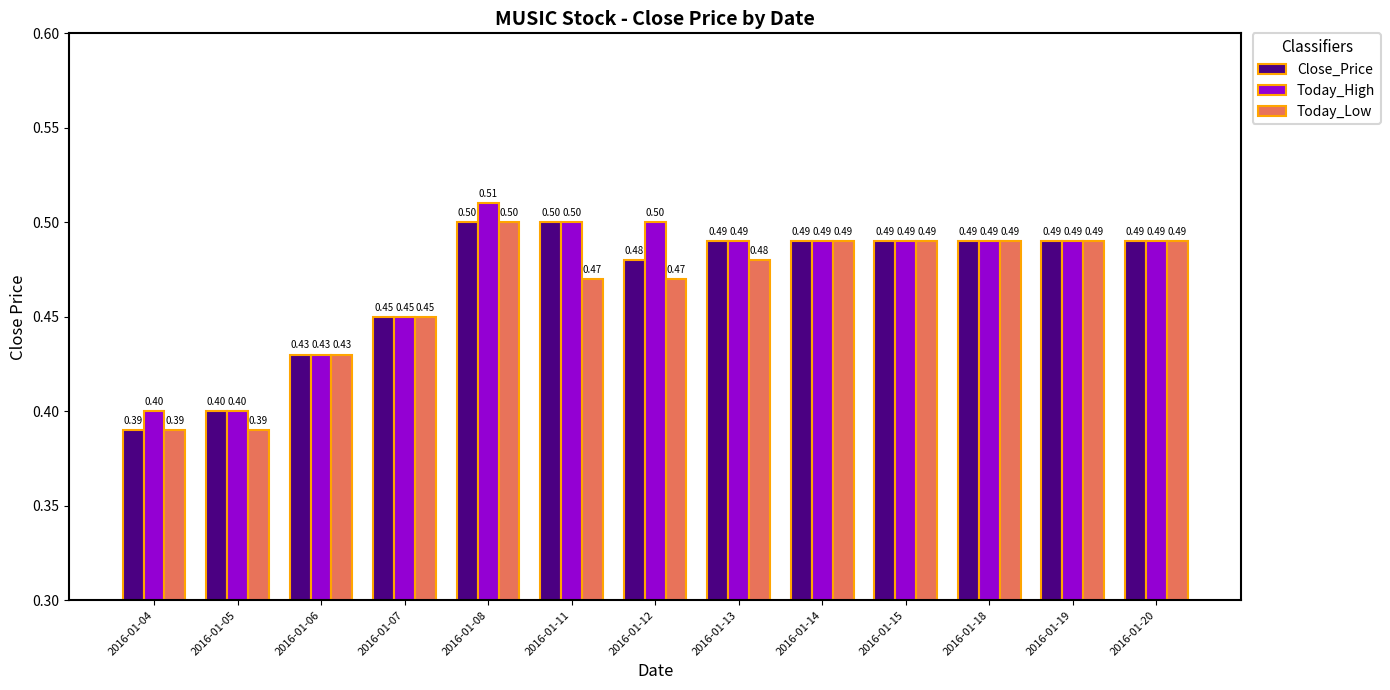

The Today_Low series shows 0.1 at 2016-01-12. True or false?

False